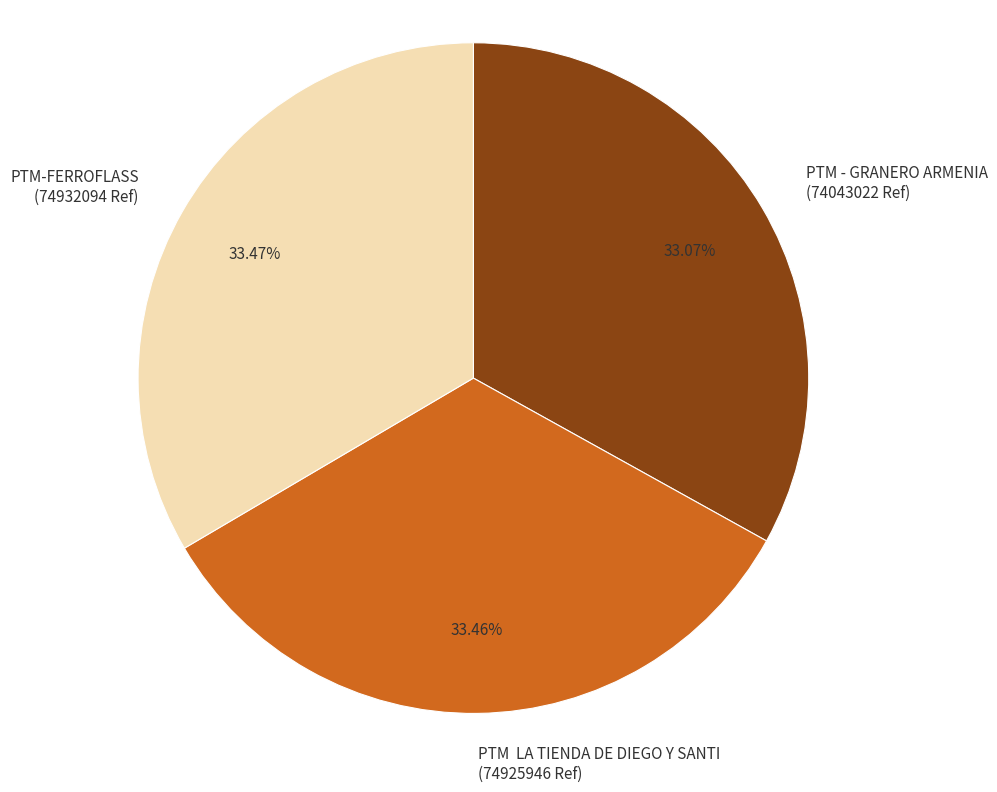

Combined, do PTM-FERROFLASS and PTM LA TIENDA DE DIEGO Y SANTI account for over 50%?

Yes